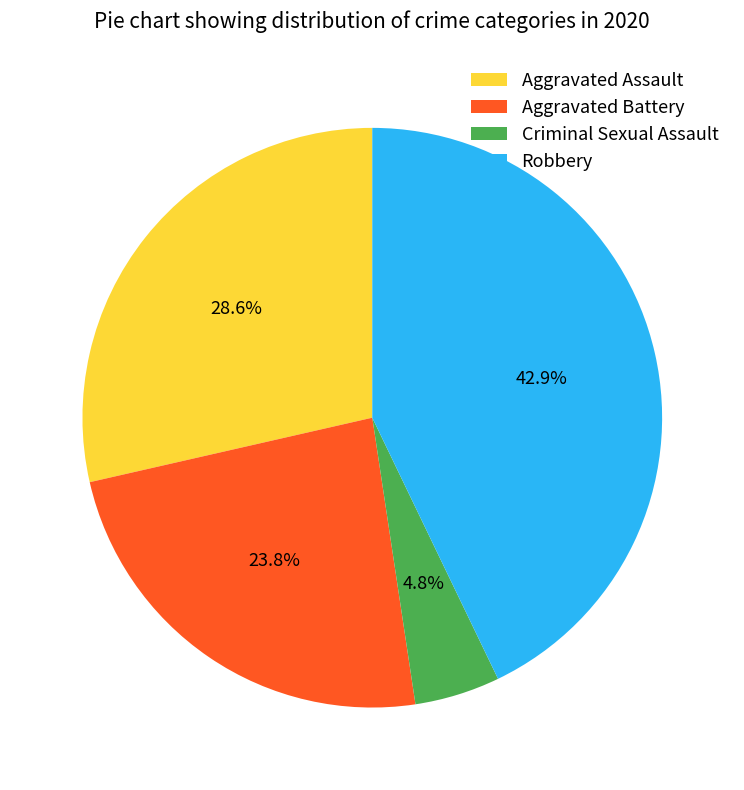

Count the number of slices in the pie.

4